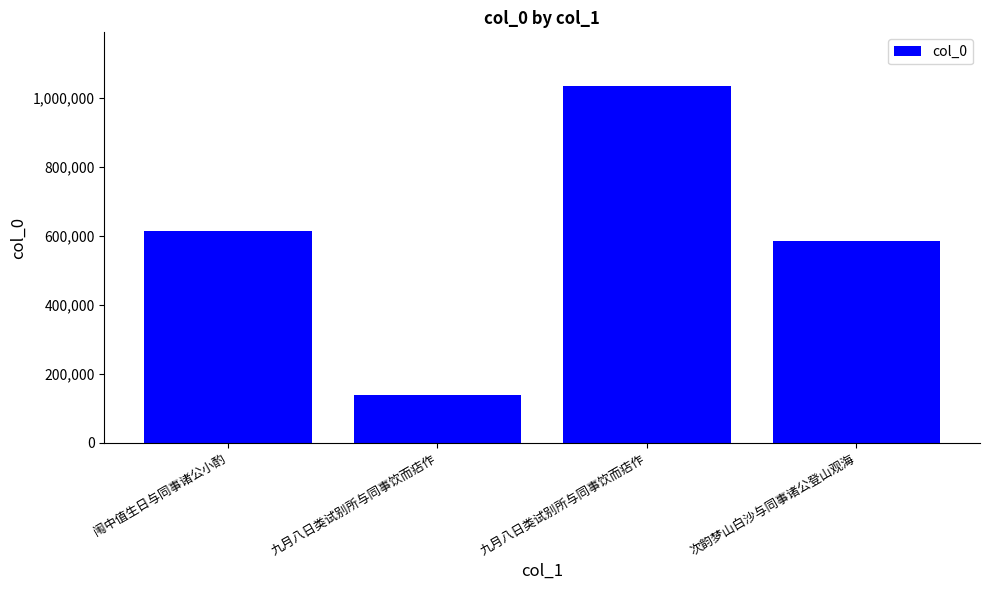

True or false: the data shows 614905 at 闱中值生日与同事诸公小酌.

True